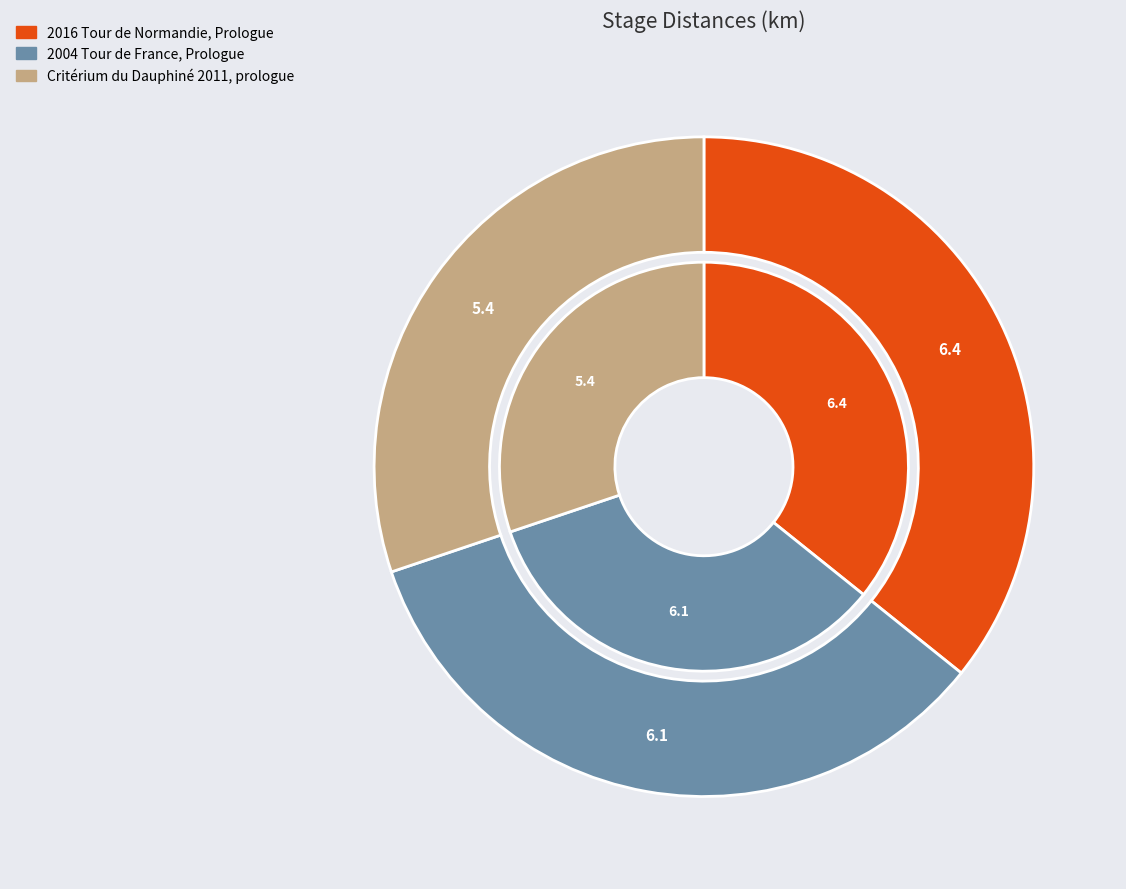

What is the total percentage of 2004 Tour de France, Prologue and 2016 Tour de Normandie, Prologue?

69.8%